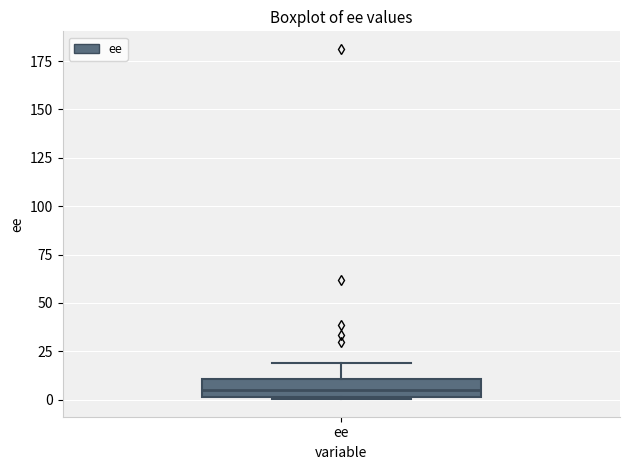

Transcribe this box plot: give where the median line is, the range the box spans, and where the two whiskers end, as read against the y-axis. The values are not printed on the chart, so give them approximately, as read against the axis.

median 5, box 0 to 10, whiskers 0 to 20